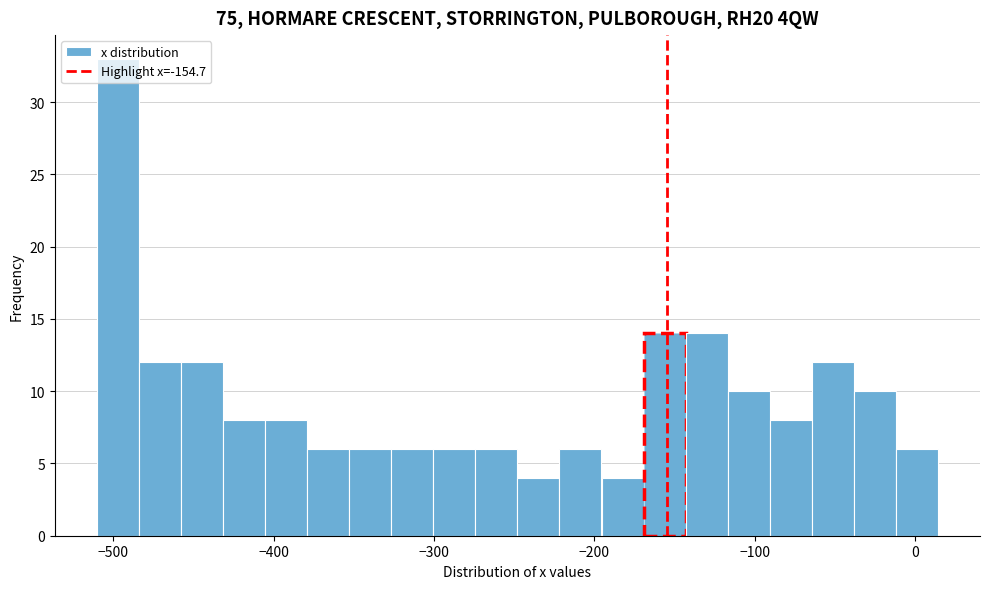

Read against the x-axis, roughly where is the centre of the tallest bar?

-500